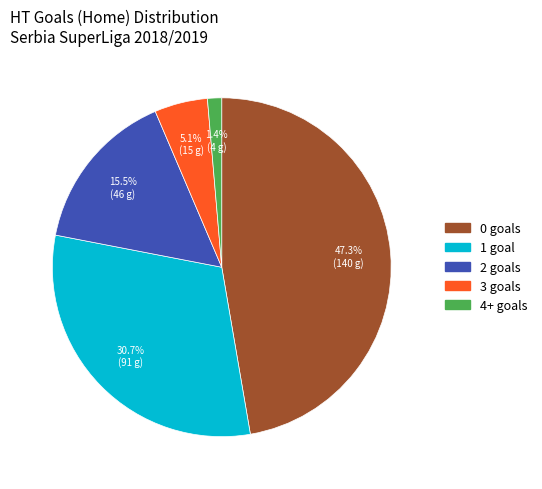

How many slices are in this pie chart?

5